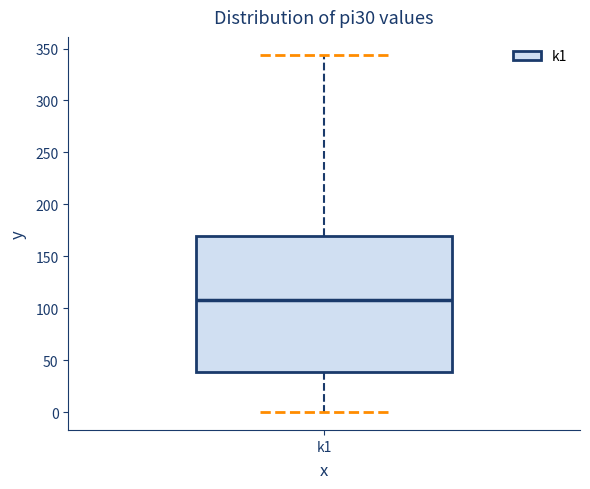

Read this box plot against the y-axis: the position of the median line, the range covered by the box, and the ends of both whiskers. The values are not printed on the chart, so give them approximately, as read against the axis.

median 110, box 40 to 170, whiskers 0 to 345